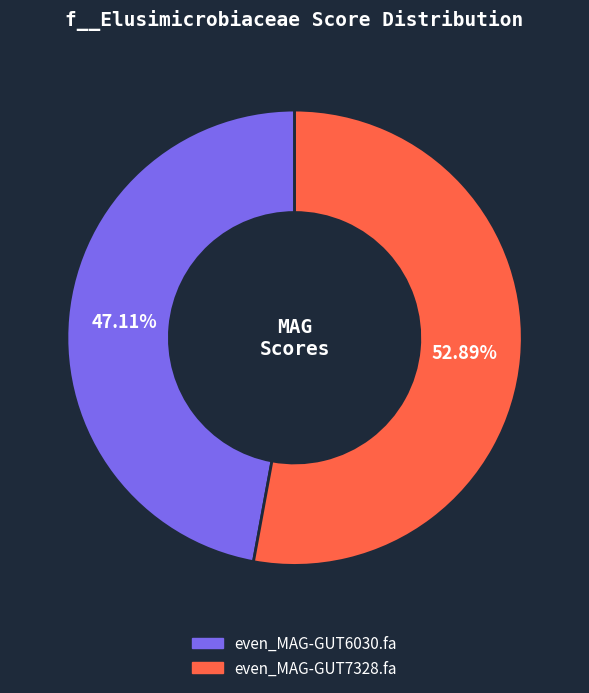

Rank the categories by value from lowest to highest.

even_MAG-GUT6030.fa, even_MAG-GUT7328.fa